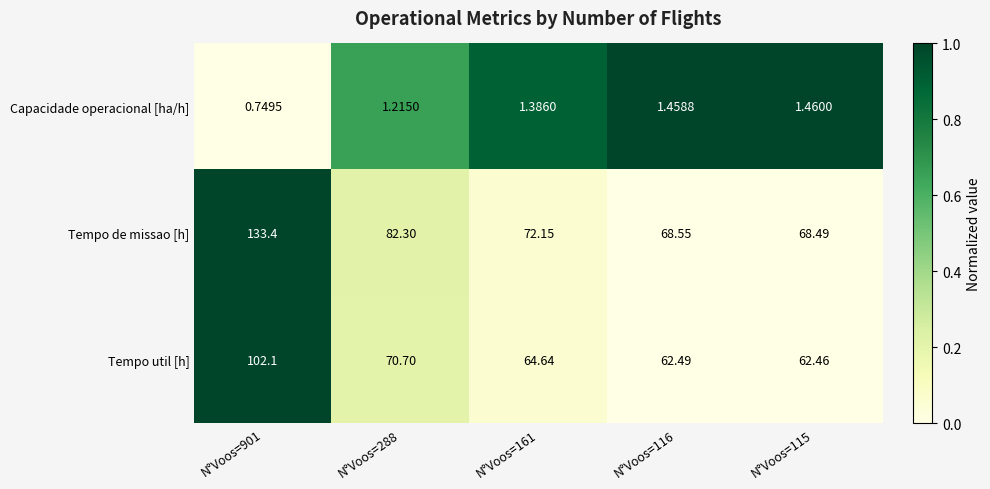

Which series changed the most between N°Voos=901 and N°Voos=115?

Tempo de missao [h]